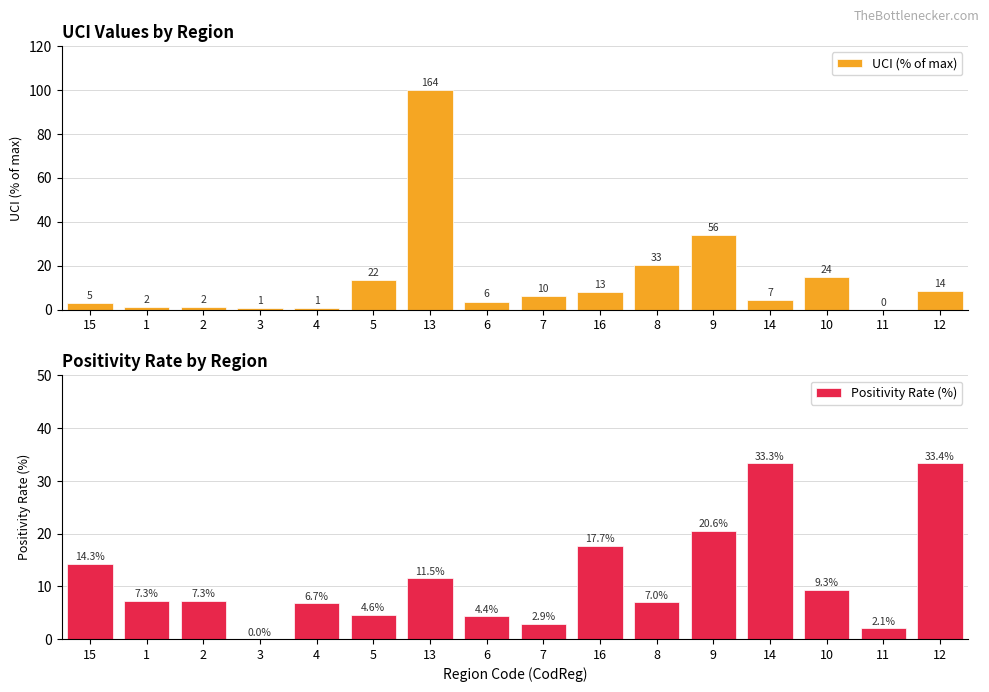

What is the difference between the maximum and second lowest values in the UCI (% of max) series?

99.4